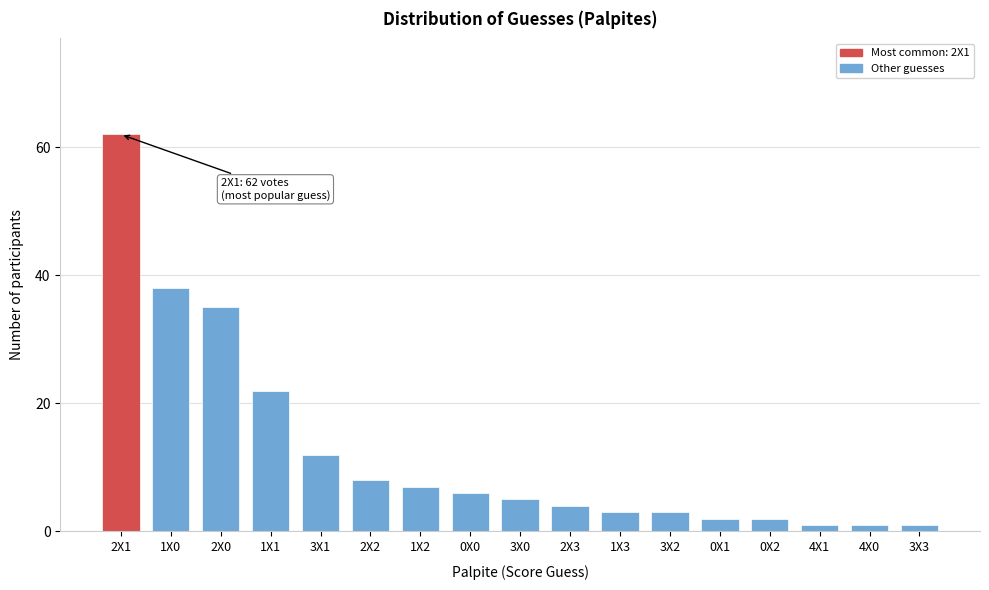

Reading right to left, list all the values displayed in this chart.

3X3=1	4X0=1	4X1=1	0X2=2	0X1=2	3X2=3	1X3=3	2X3=4	3X0=5	0X0=6	1X2=7	2X2=8	3X1=12	1X1=22	2X0=35	1X0=38	2X1=62